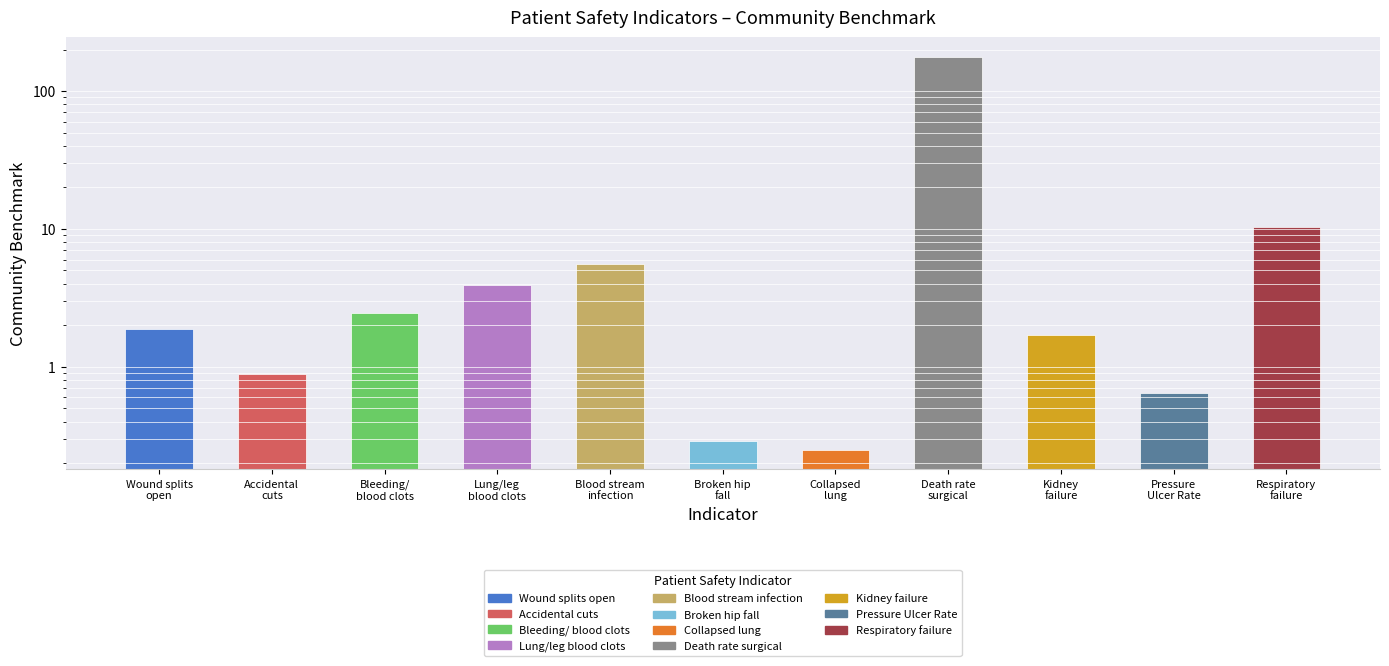

What is the value of the 7th bar from the left?

0.2